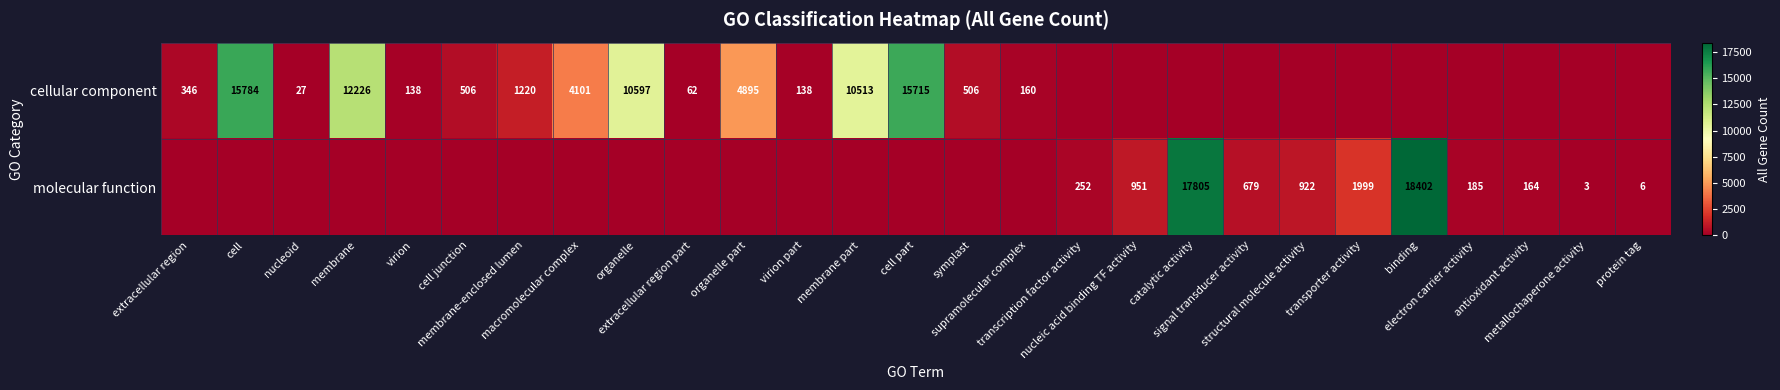

Which category has the lowest value across all series?

transcription factor activity